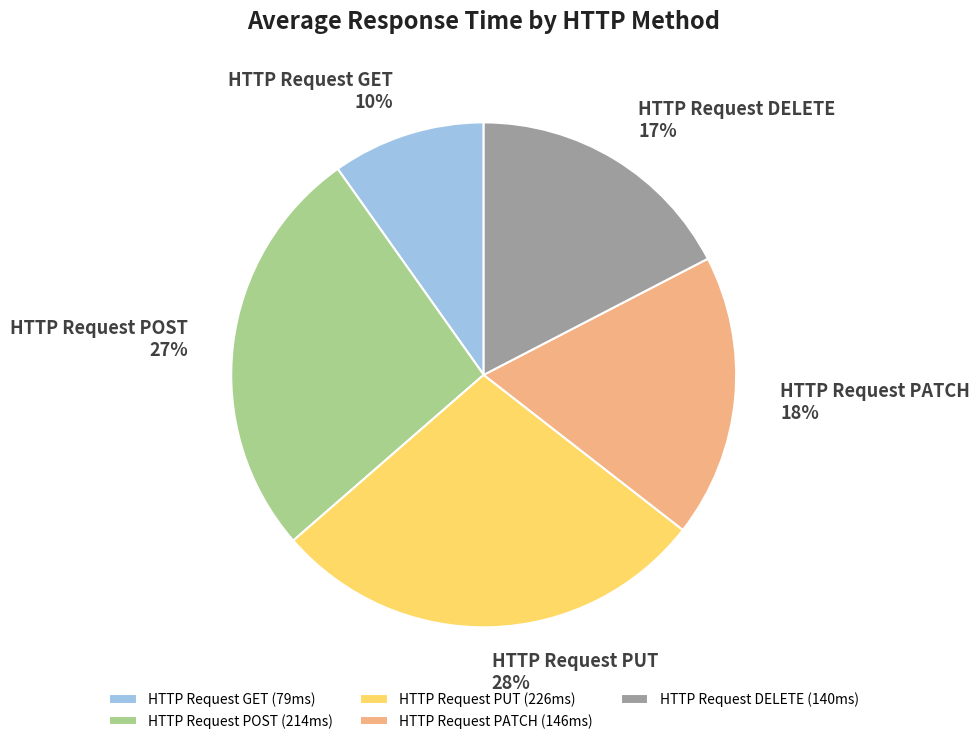

Between HTTP Request GET and HTTP Request POST, which is larger?

HTTP Request POST